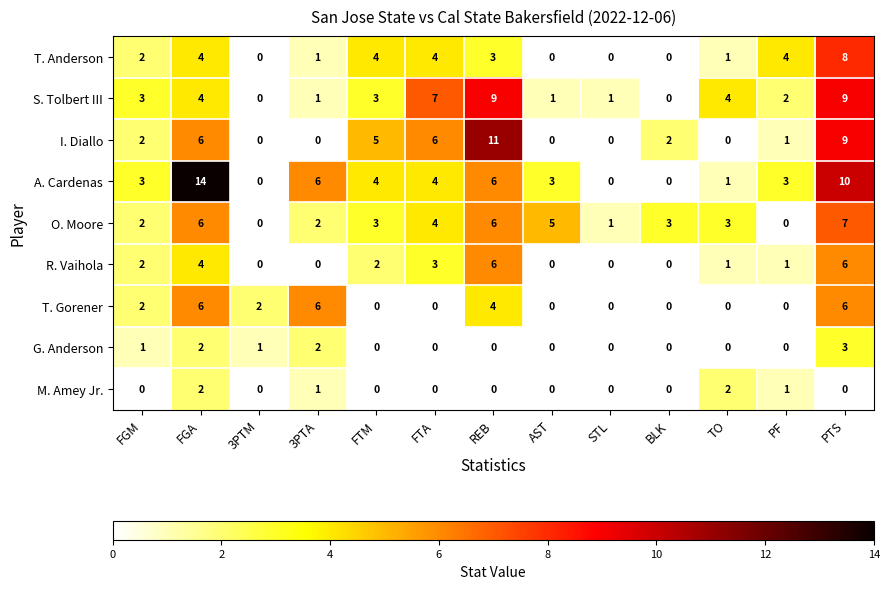

What is the spread (max minus min) of values at FTM?

5